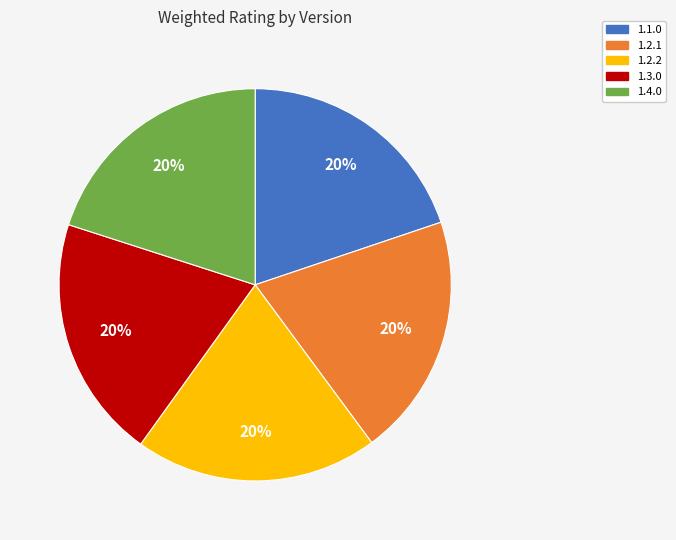

Is 1.1.0 the majority of the pie?

No